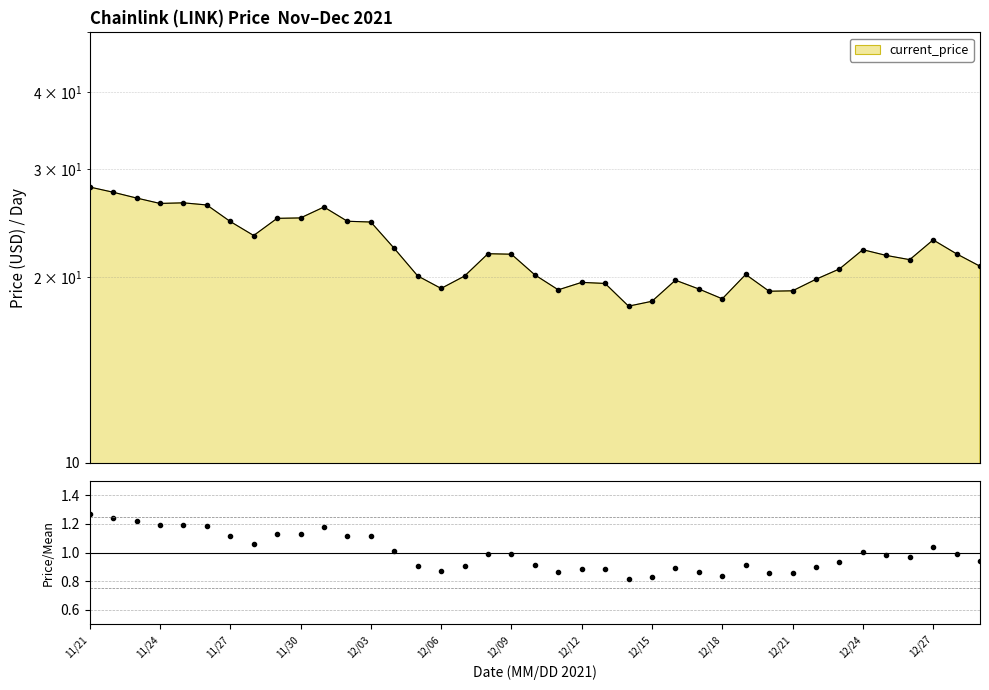

What is the maximum value shown in the chart?

1.3